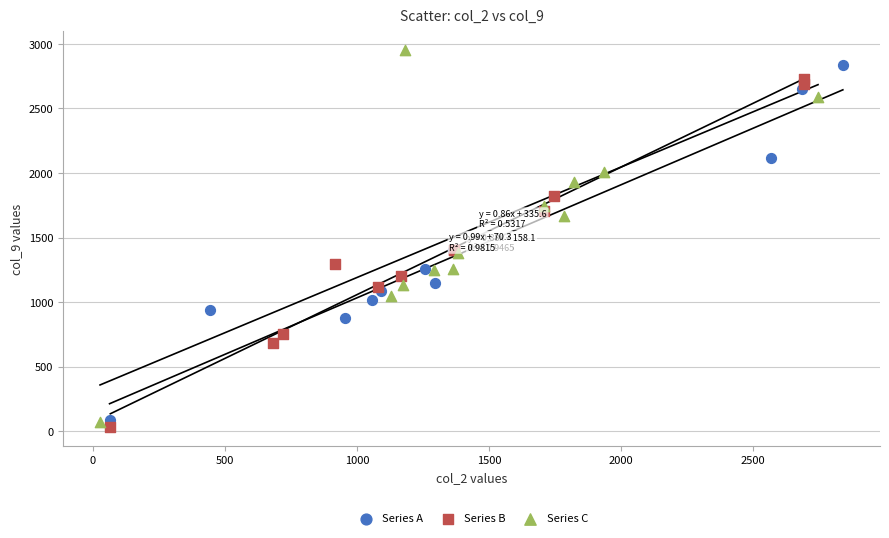

Which series contains the highest Y value?

Series C